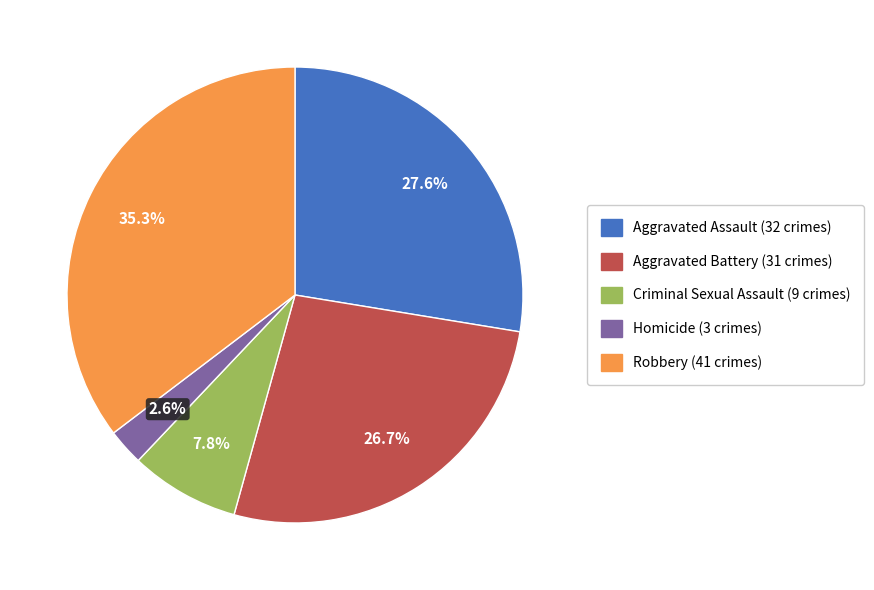

What is the smallest slice in the pie chart?

Homicide